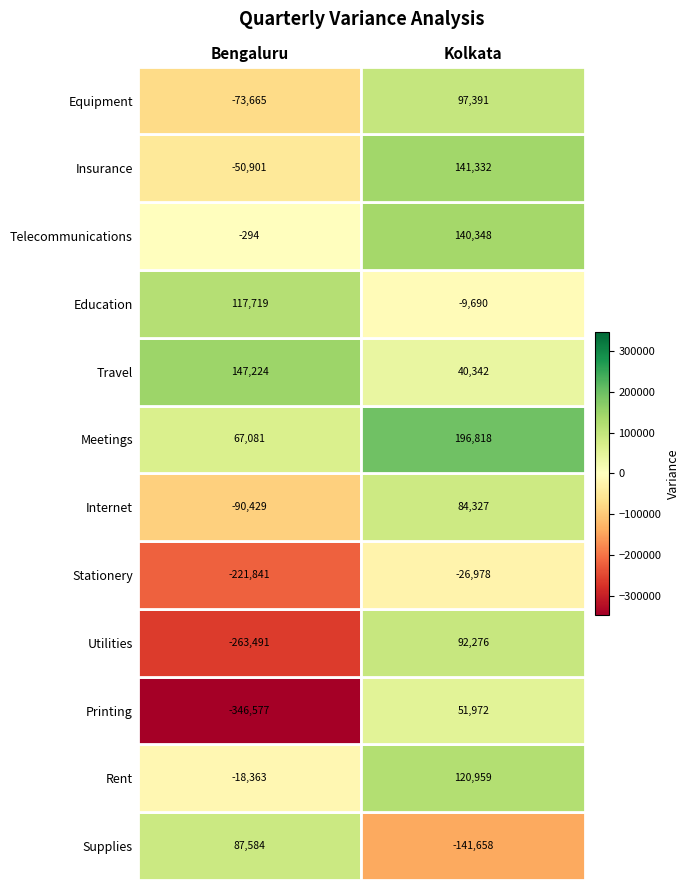

Rank the series by their average value, from highest to lowest.

Kolkata, Bengaluru